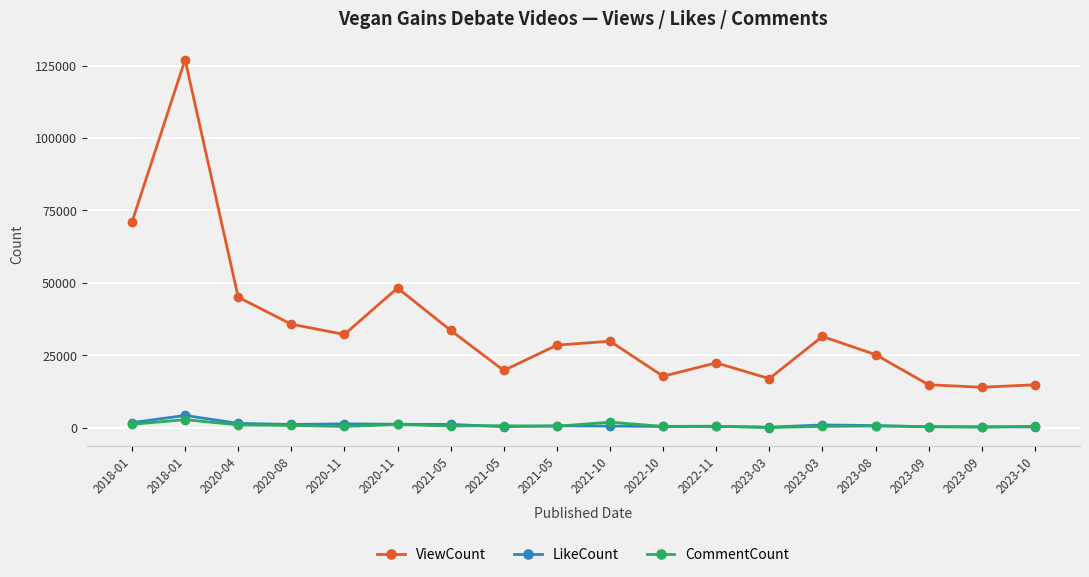

Which has a higher value, 2021-10 or 2020-11?

2020-11